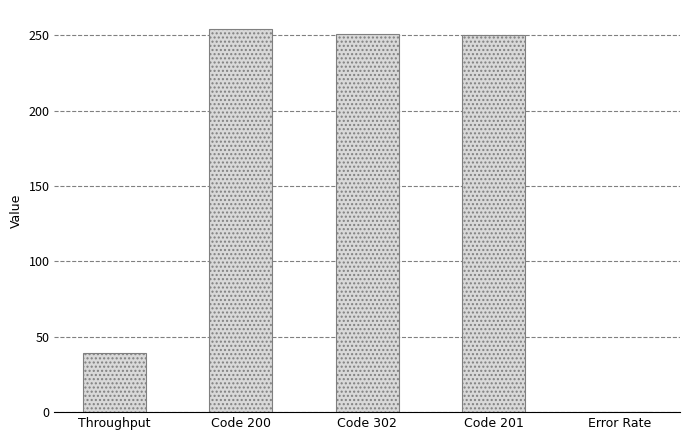

What is the change in value from Code 200 to Code 302?

-3.0